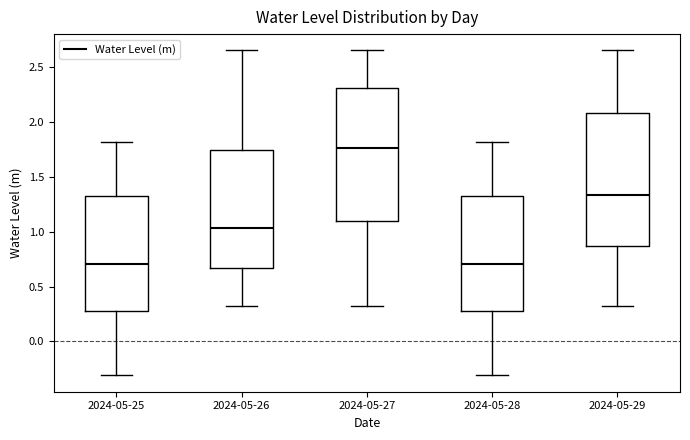

Where does the median line of the box for 2024-05-28 sit on the y-axis? The values are not printed on the chart, so give them approximately, as read against the axis.

0.70